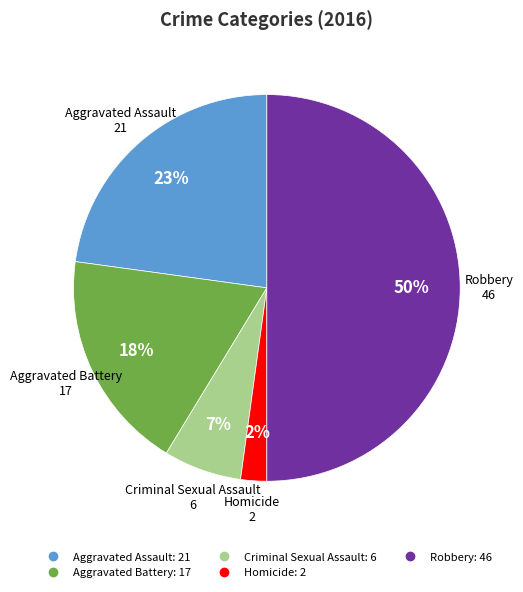

Combined, do Aggravated Assault and Aggravated Battery account for over 50%?

No